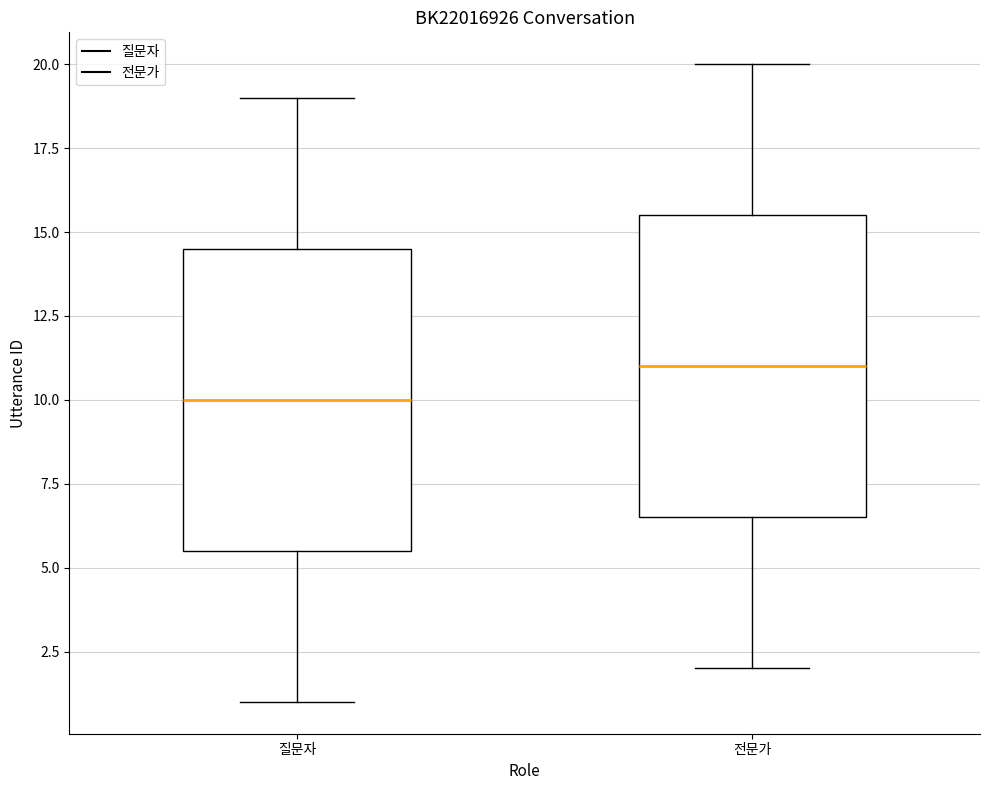

Which box's median line is the lowest?

질문자